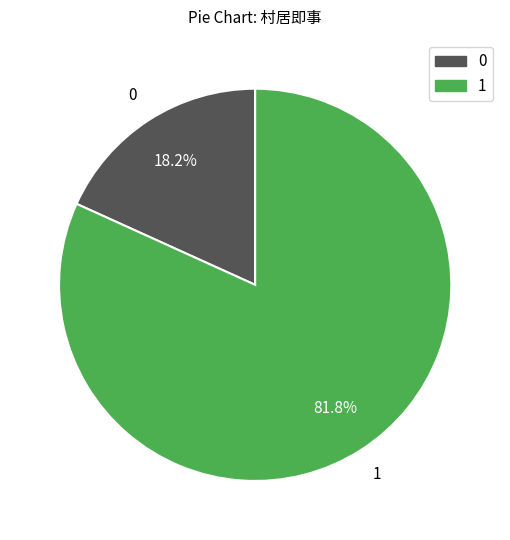

Is there any slice that represents more than half of the pie?

Yes